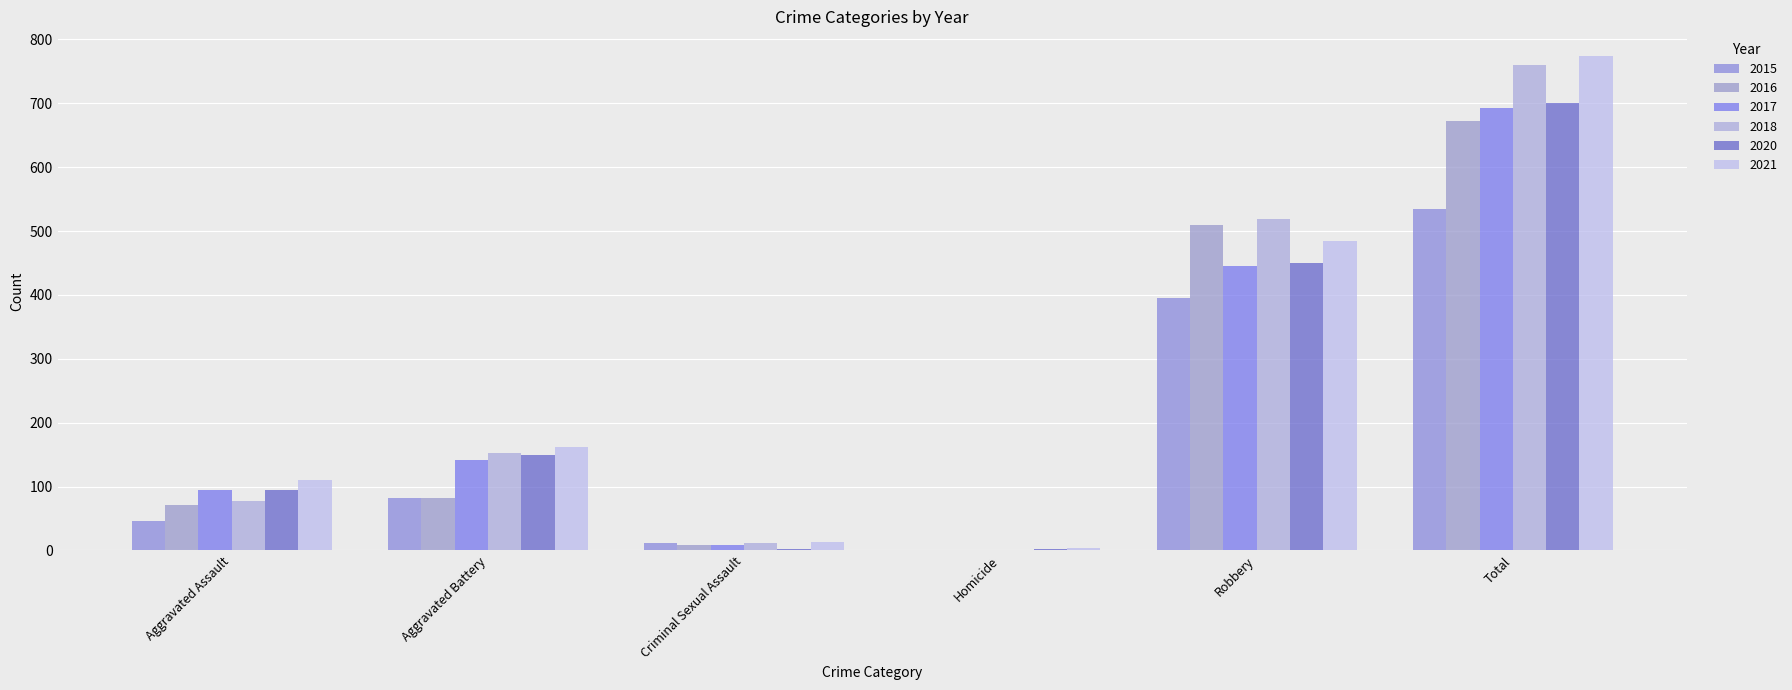

How many groups of bars are there?

6